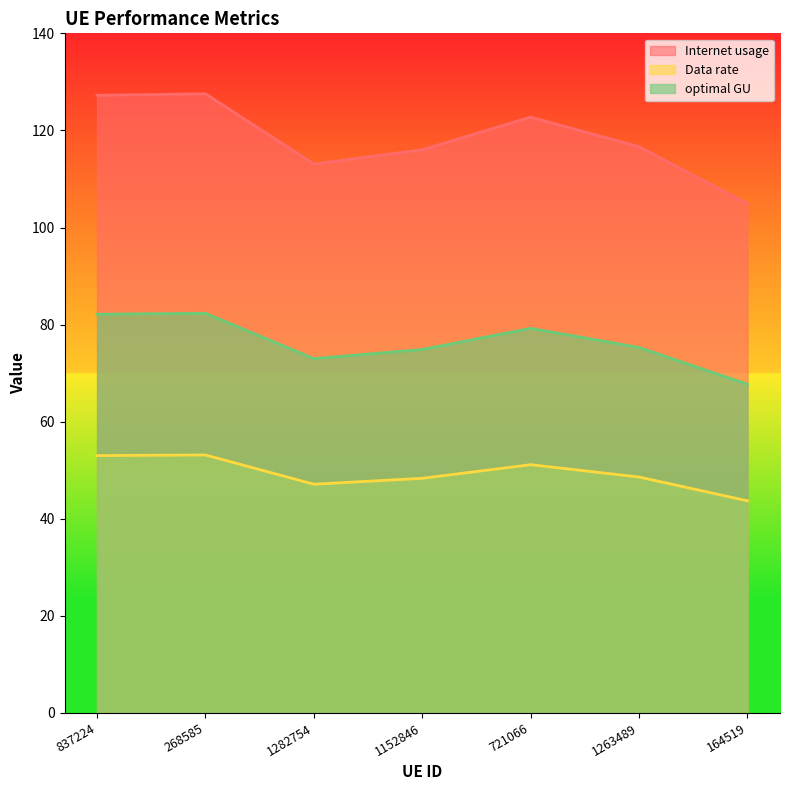

Where is optimal GU nearest to the value 75?

1152846